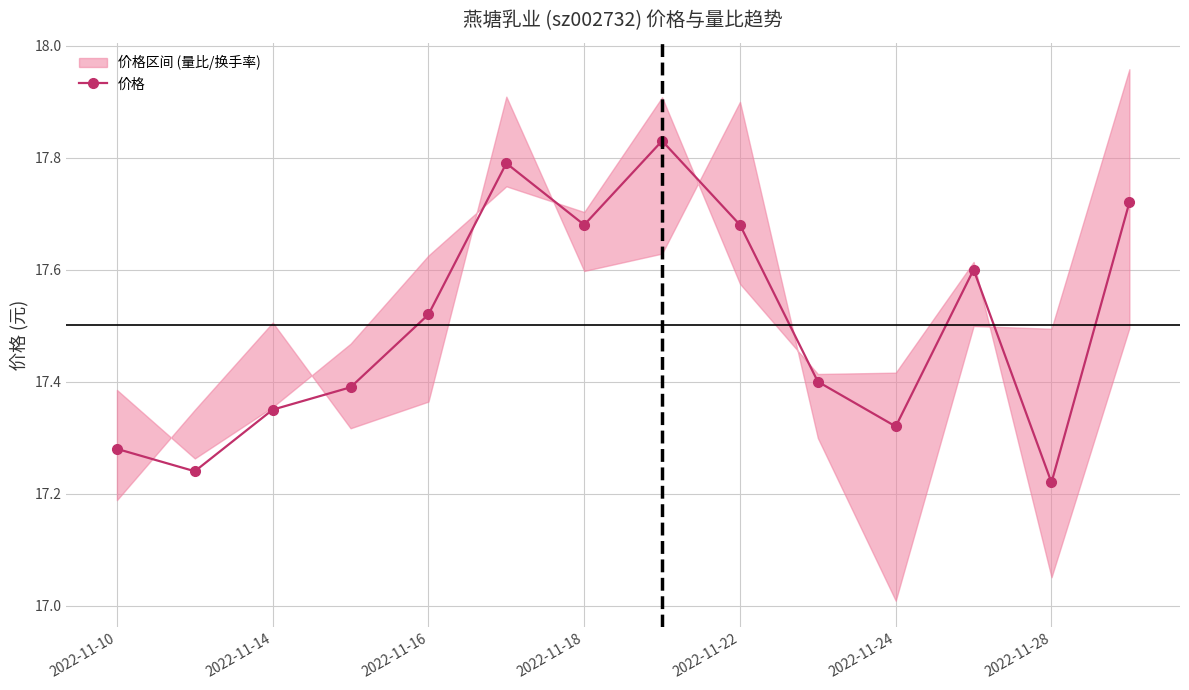

True or false: 价格 has a value of 27.8 at 2022-11-14.

False